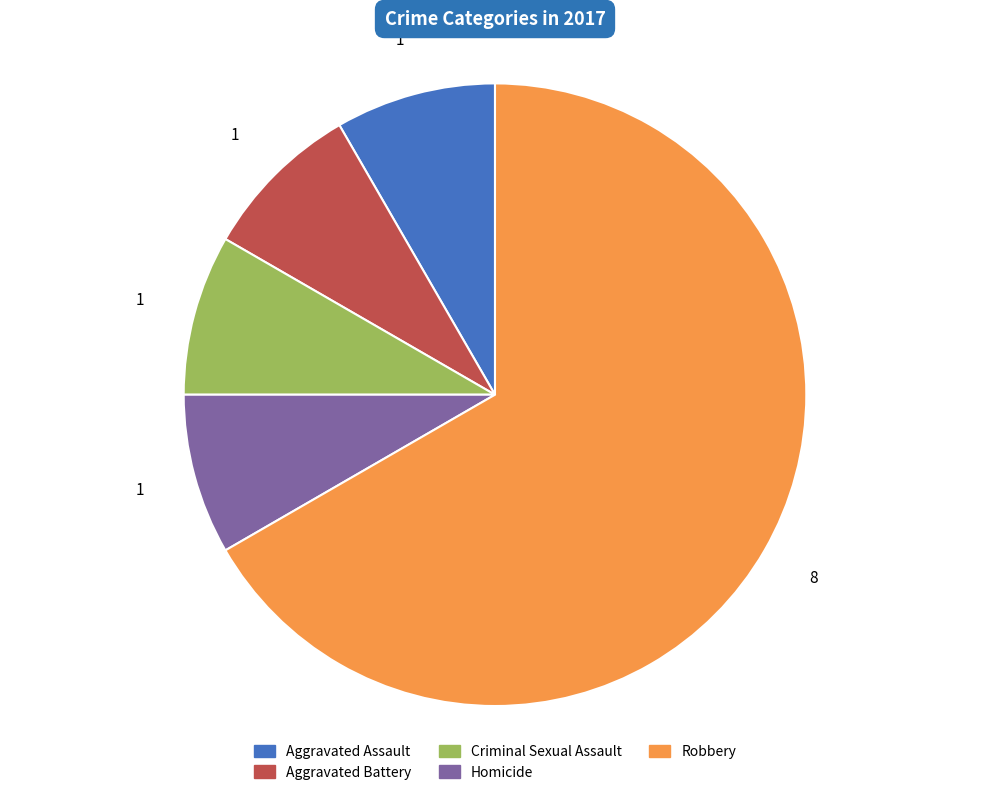

Does any single category account for the majority?

Yes